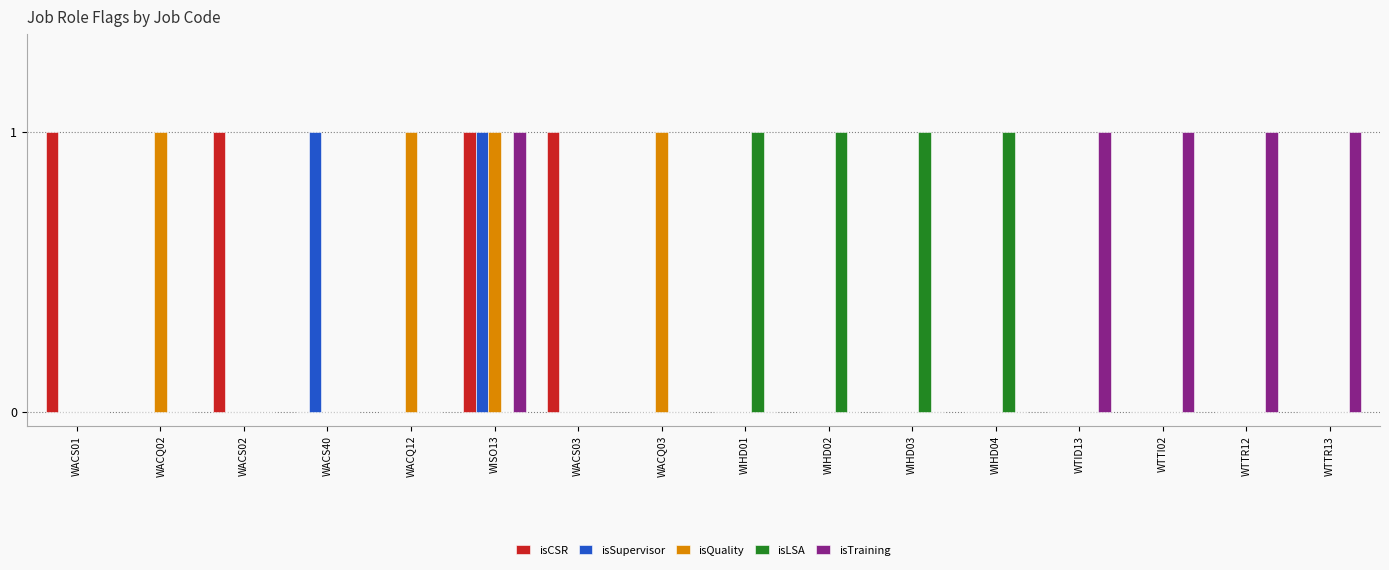

The value of isCSR at WTTR12 is 1. True or false?

False